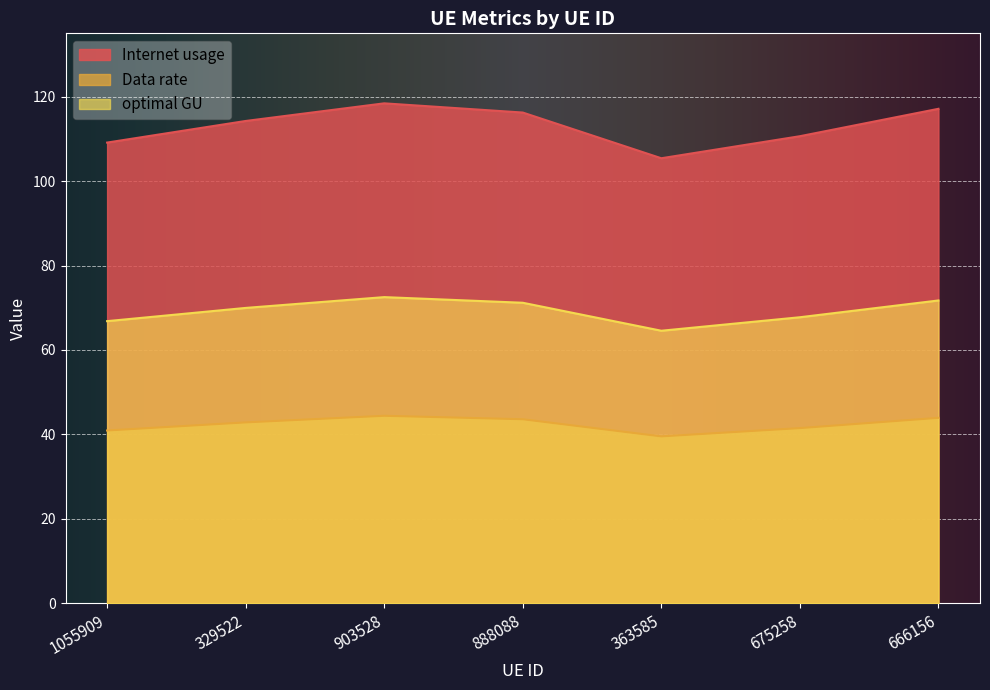

What is the smallest value displayed?

39.5